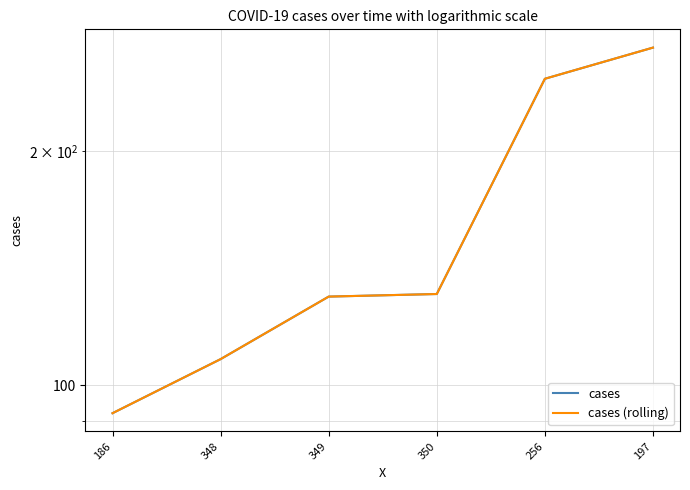

The cases (rolling) series shows 130 at 349. True or false?

True